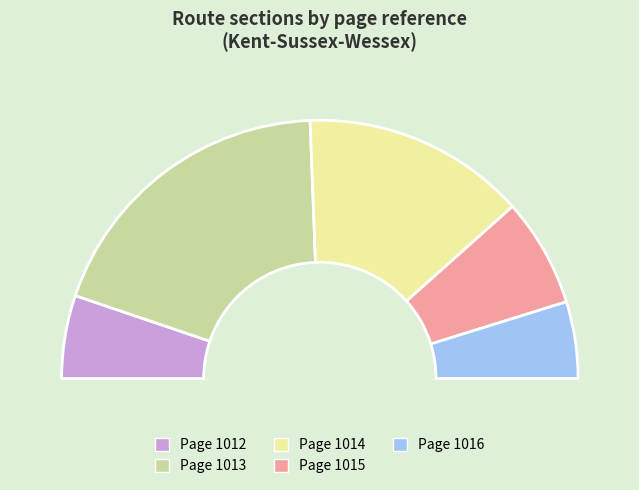

Is 1014 the majority of the pie?

No